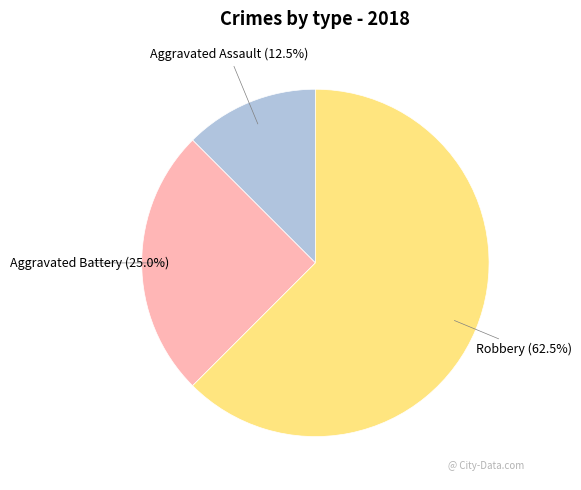

Does Aggravated Battery account for over 50% of the chart?

No